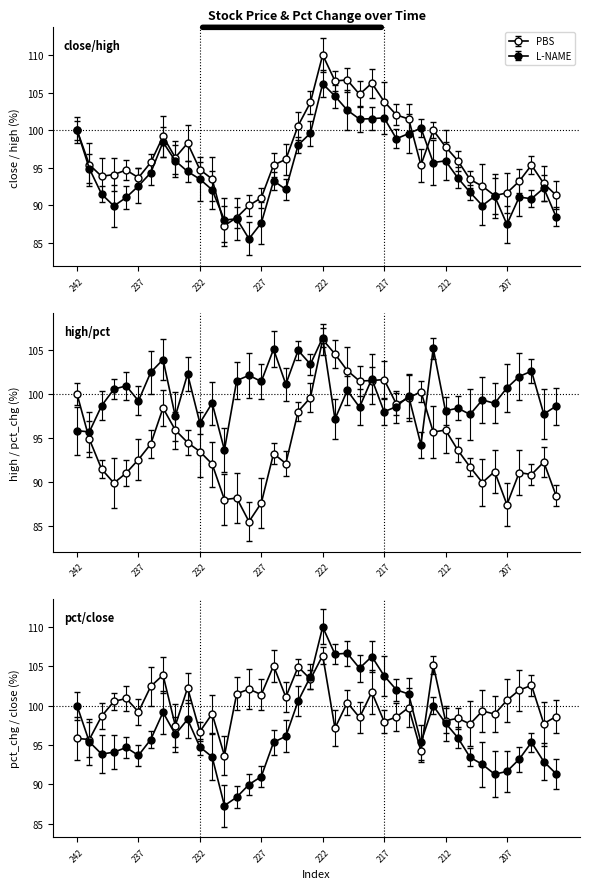

What is the approximate value of high at 212?

95.9